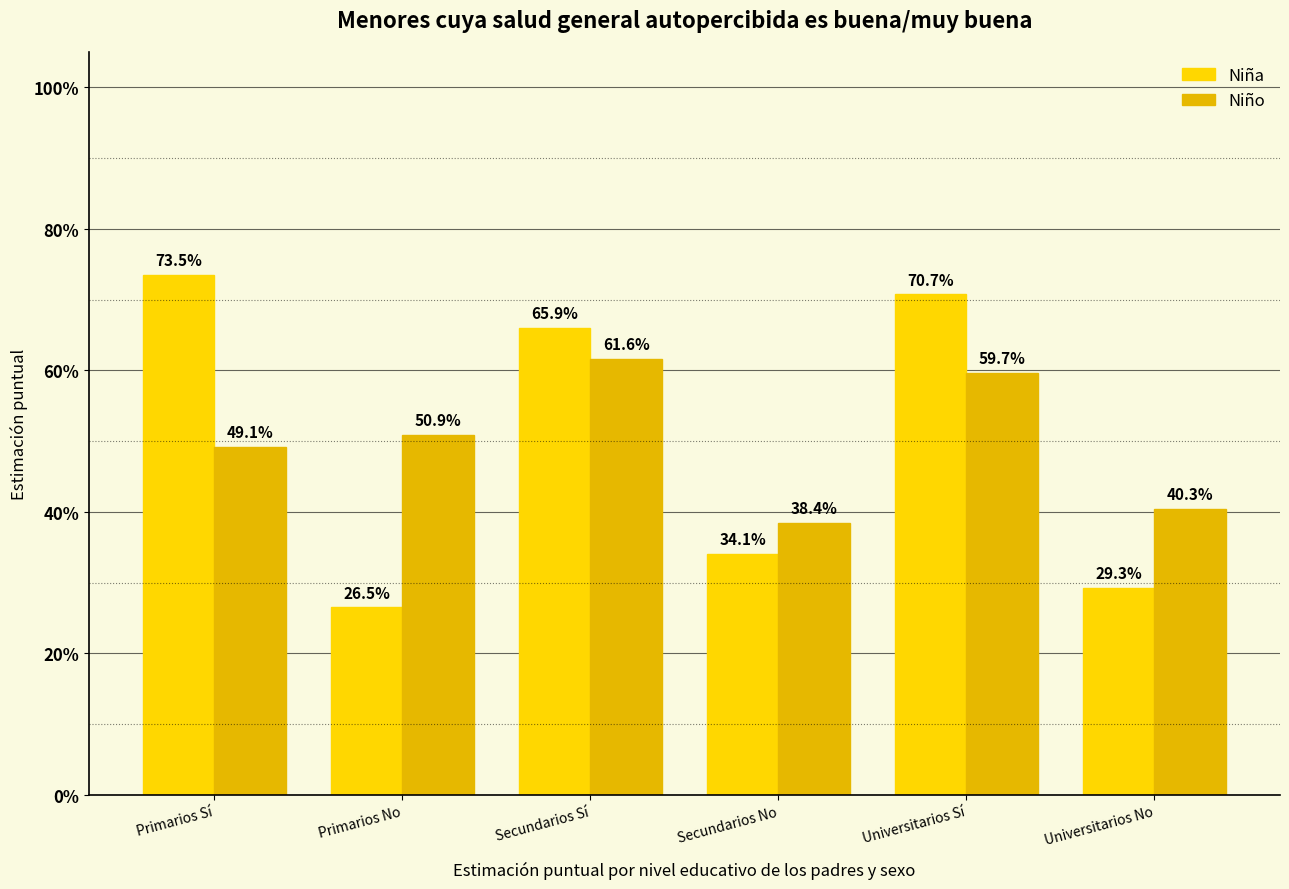

At how many categories does at least one series exceed 0?

6